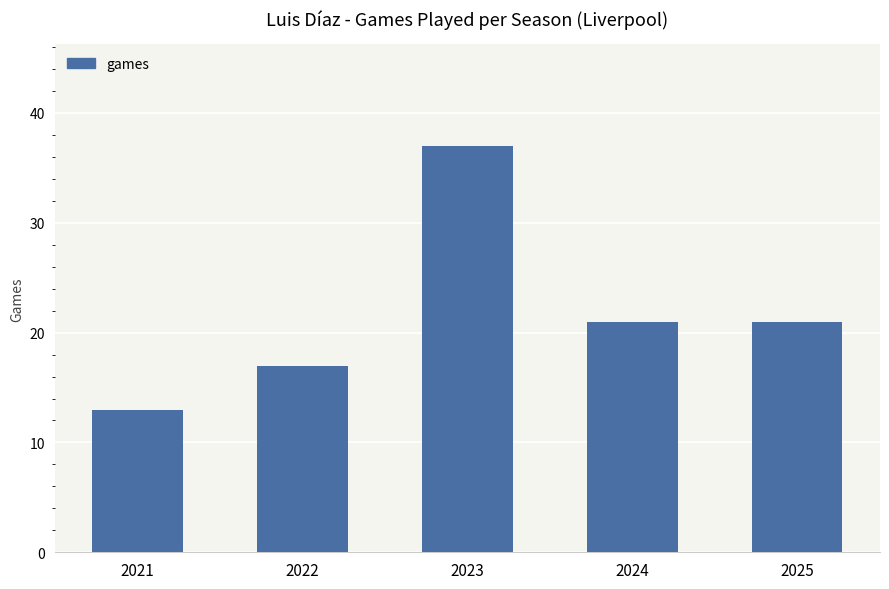

What is the sum of the values at 2021 and 2025?

34